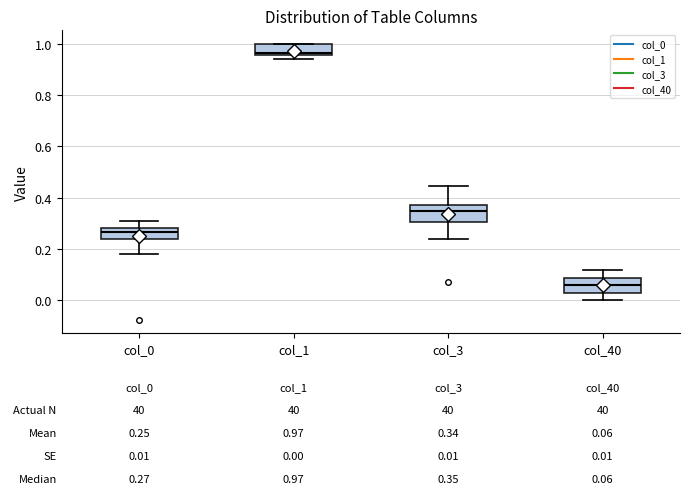

Which box's median line is the highest?

col_1